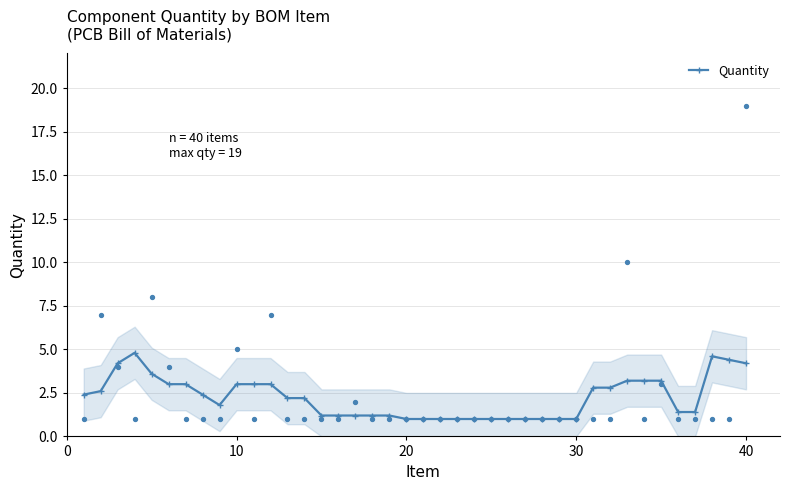

True or false: Quantity has more than 1 points higher than both neighbors.

True